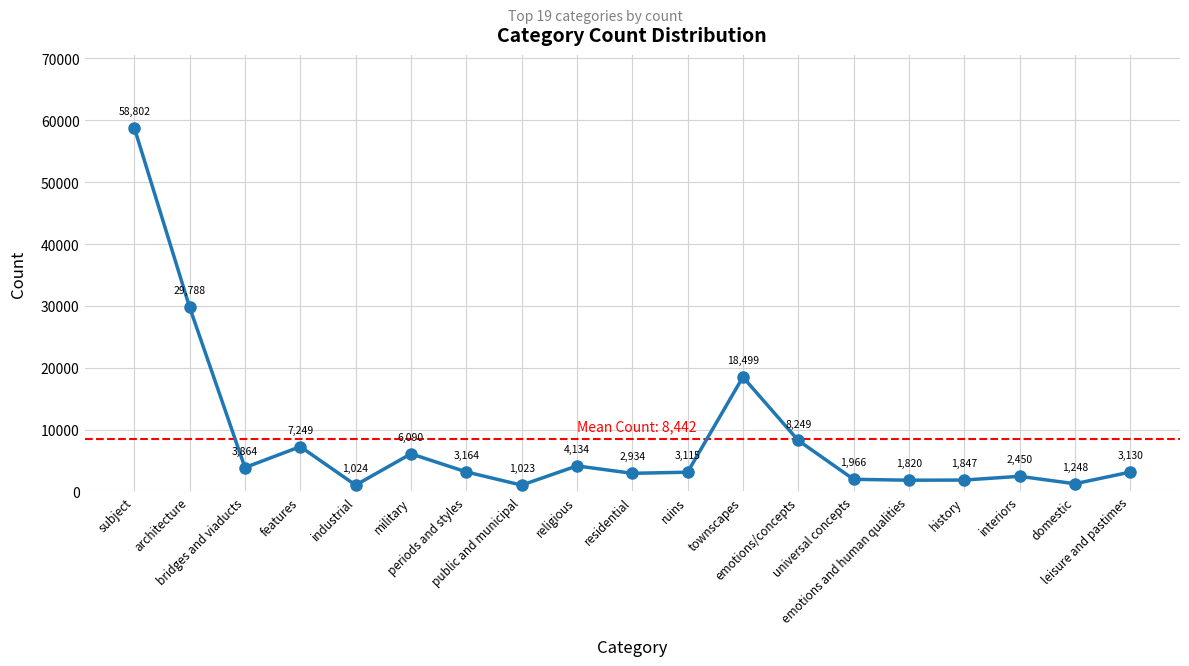

Where is the first local minimum?

bridges and viaducts